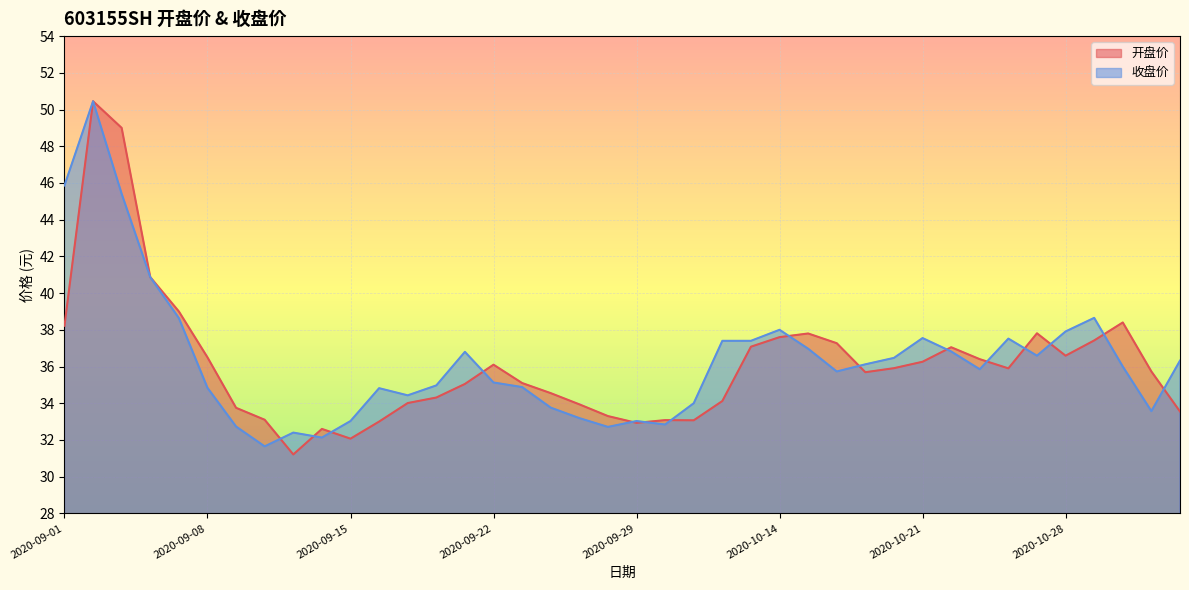

Which category has the highest value across all series?

2020-09-02